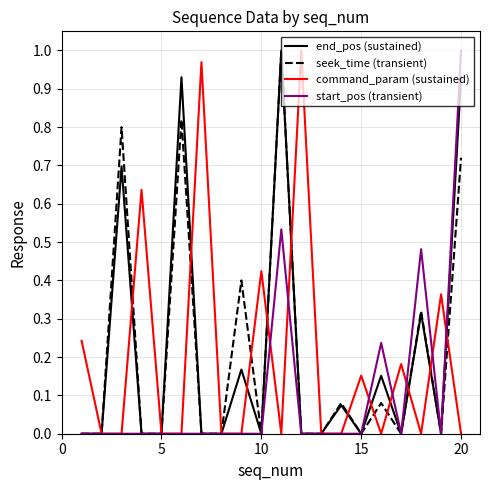

Is it true that start_pos (transient) equals -0.7 at 15?

False